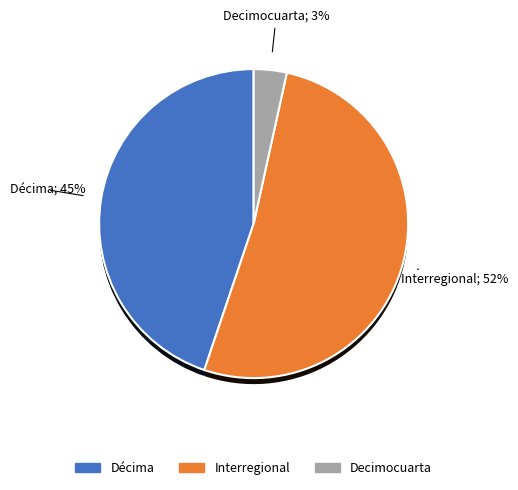

Does any single category account for the majority?

Yes